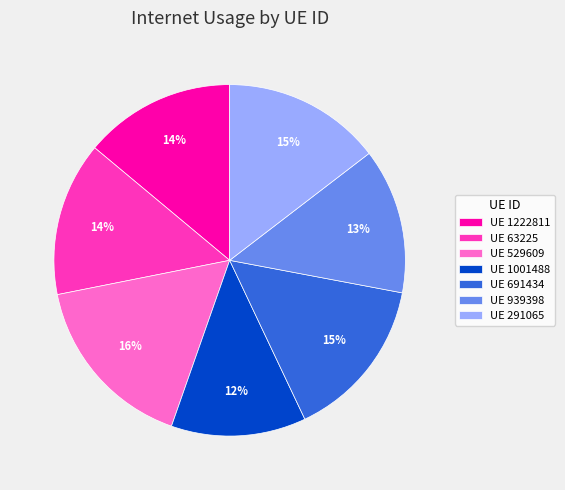

Count the number of slices in the pie.

7